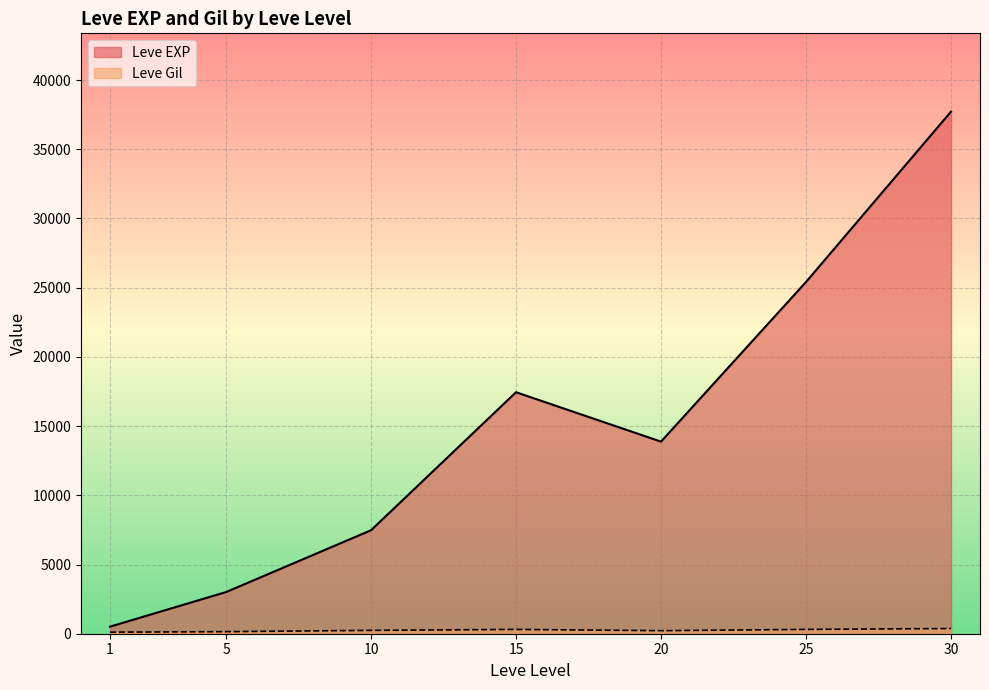

Which label corresponds to the largest value in the chart?

30